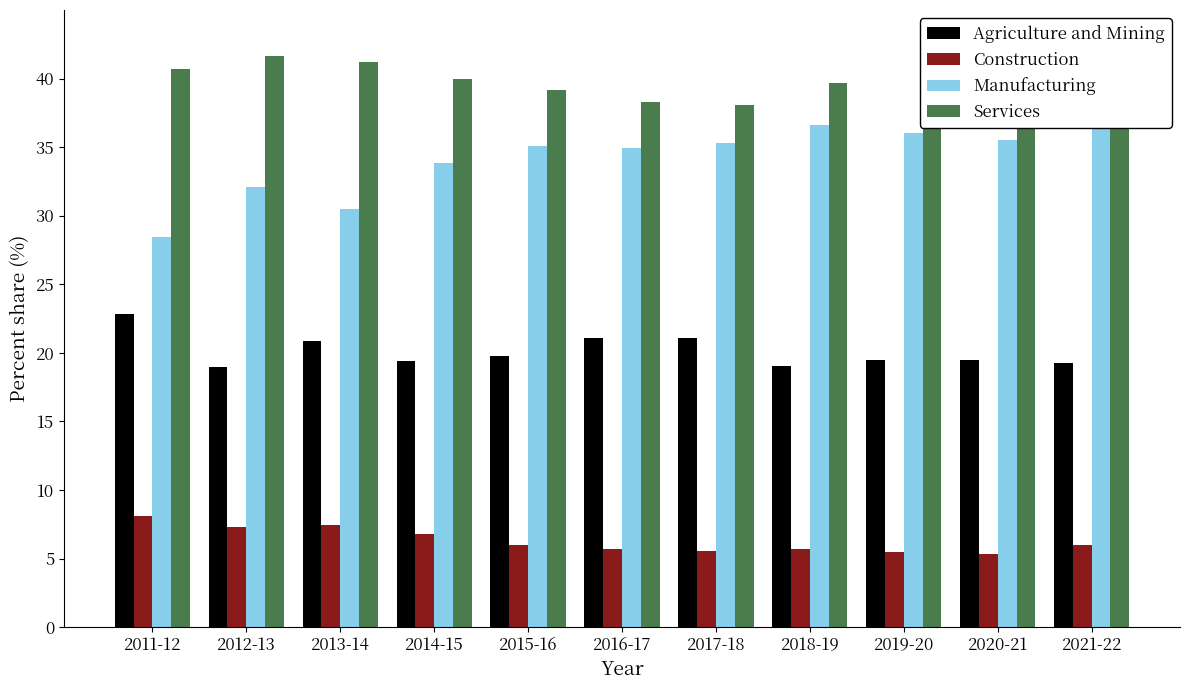

How many values in the Agriculture and Mining series are below 19?

1